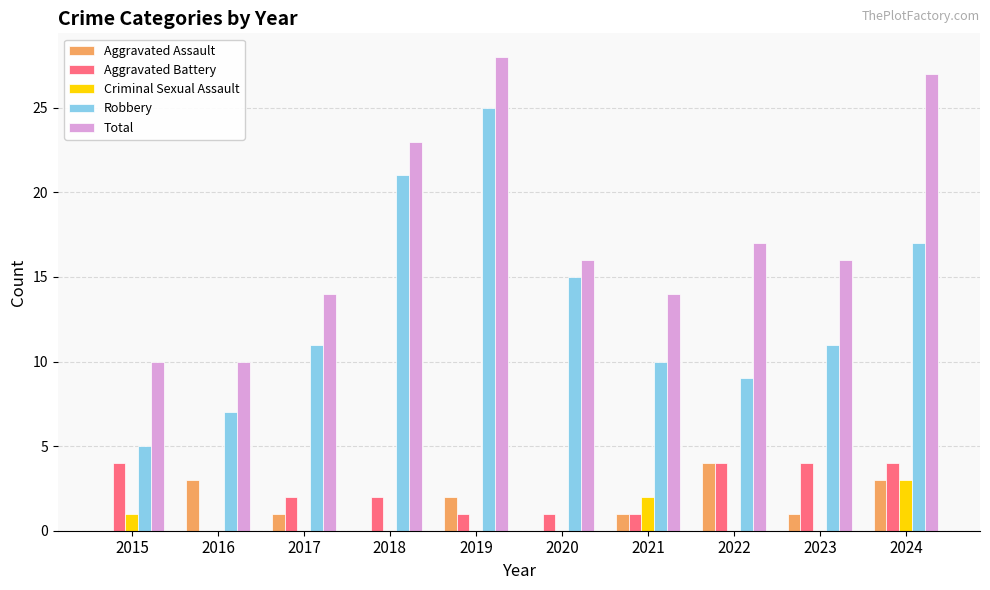

Which series changed the most between 2018 and 2020?

Total